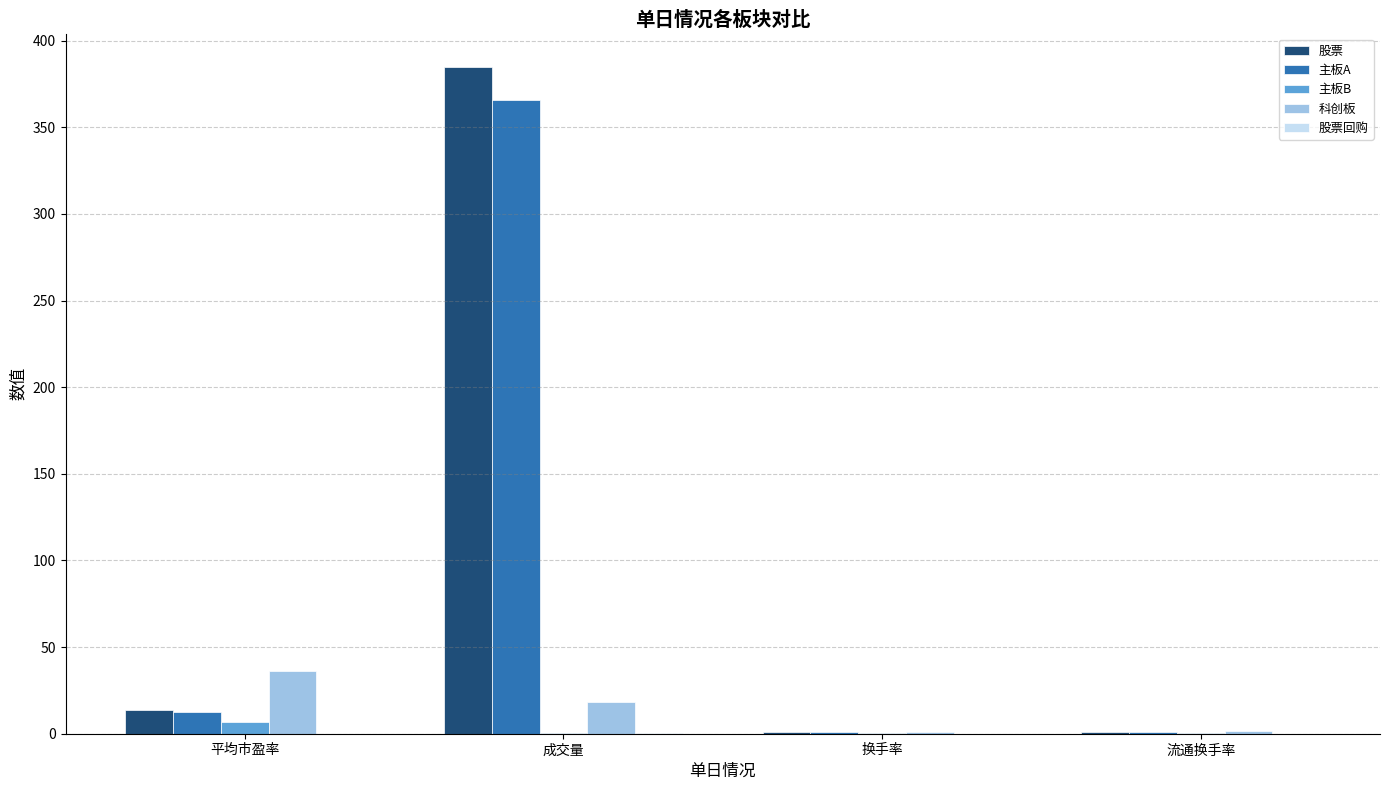

Which category has the highest value in the 主板B series?

平均市盈率